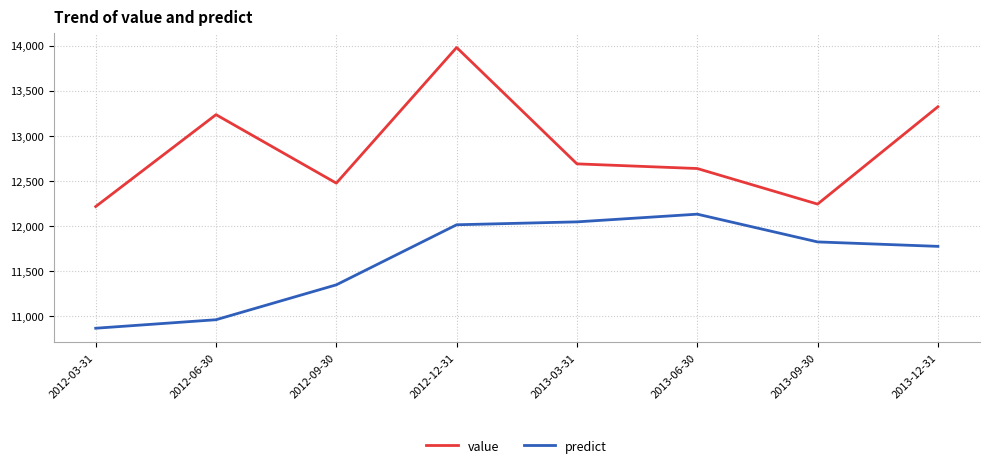

Reading left to right, list all the values displayed in this chart.

value: 2012-03-31=12217.0	2012-06-30=13234.4	2012-09-30=12476.1	2012-12-31=13978.4	2013-03-31=12689.7	2013-06-30=12638.0	2013-09-30=12244.1	2013-12-31=13321.9
predict: 2012-03-31=10869.5	2012-06-30=10963.7	2012-09-30=11350.1	2012-12-31=12015.2	2013-03-31=12047.4	2013-06-30=12132.6	2013-09-30=11825.3	2013-12-31=11776.2